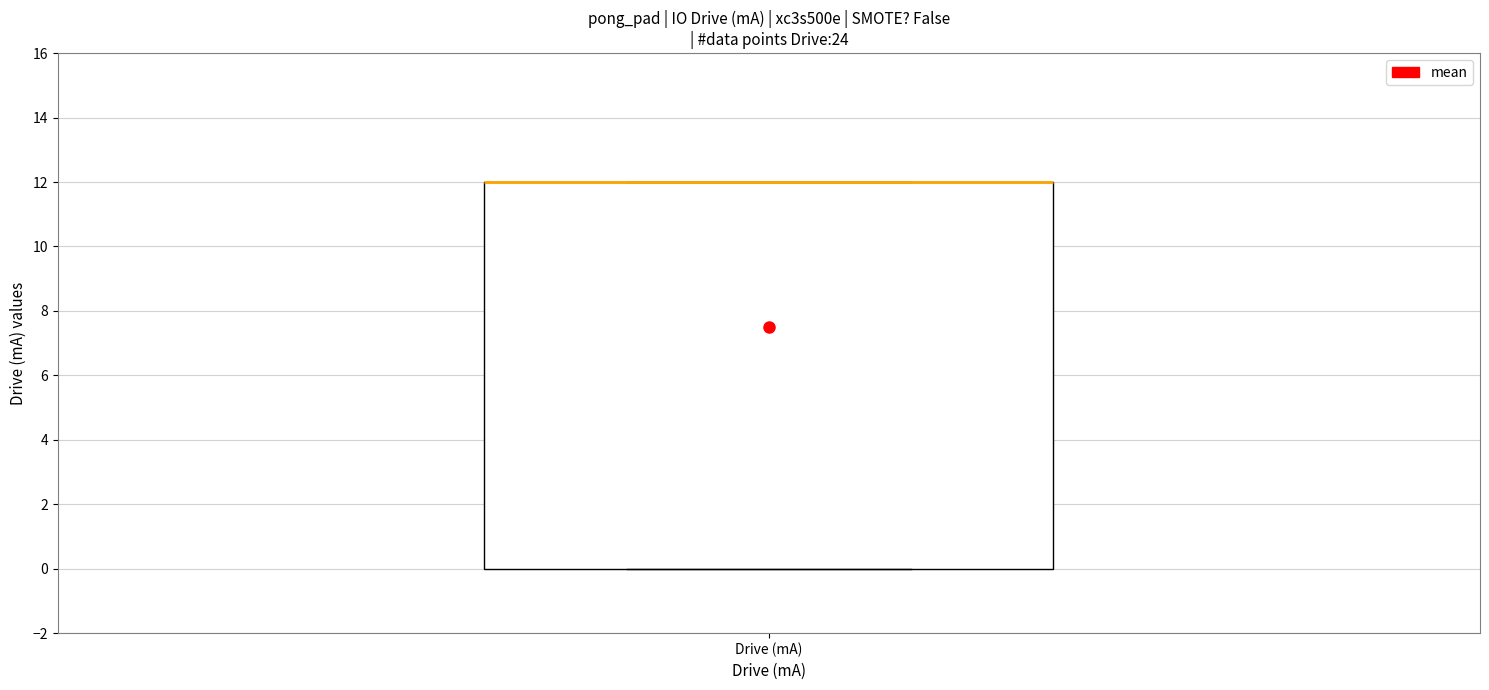

Where is the lower edge of the box for Drive (mA) on the y-axis? The values are not printed on the chart, so give them approximately, as read against the axis.

0